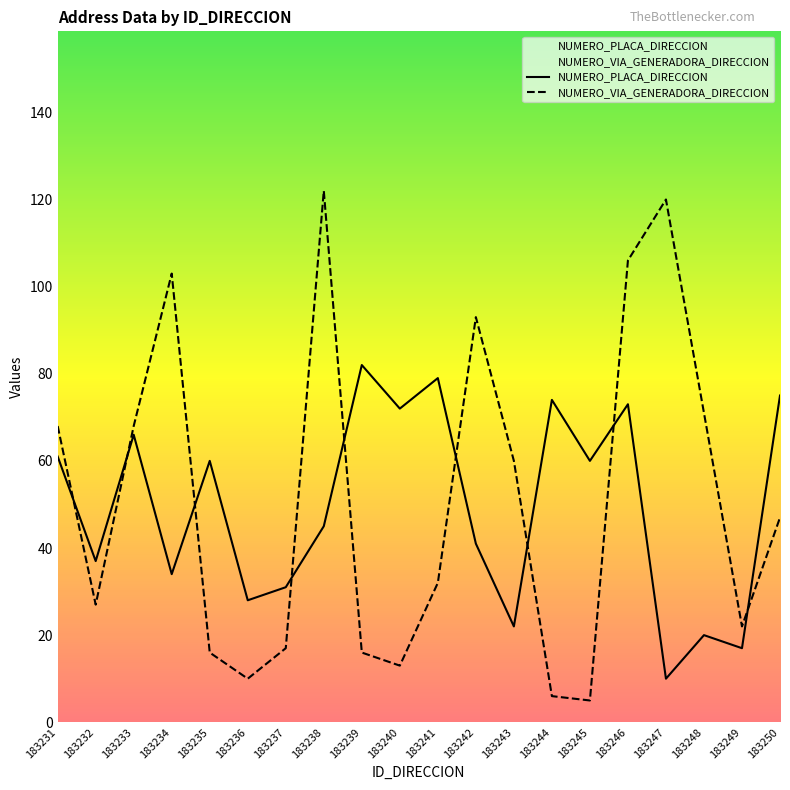

Which category has the highest value across all series?

183238